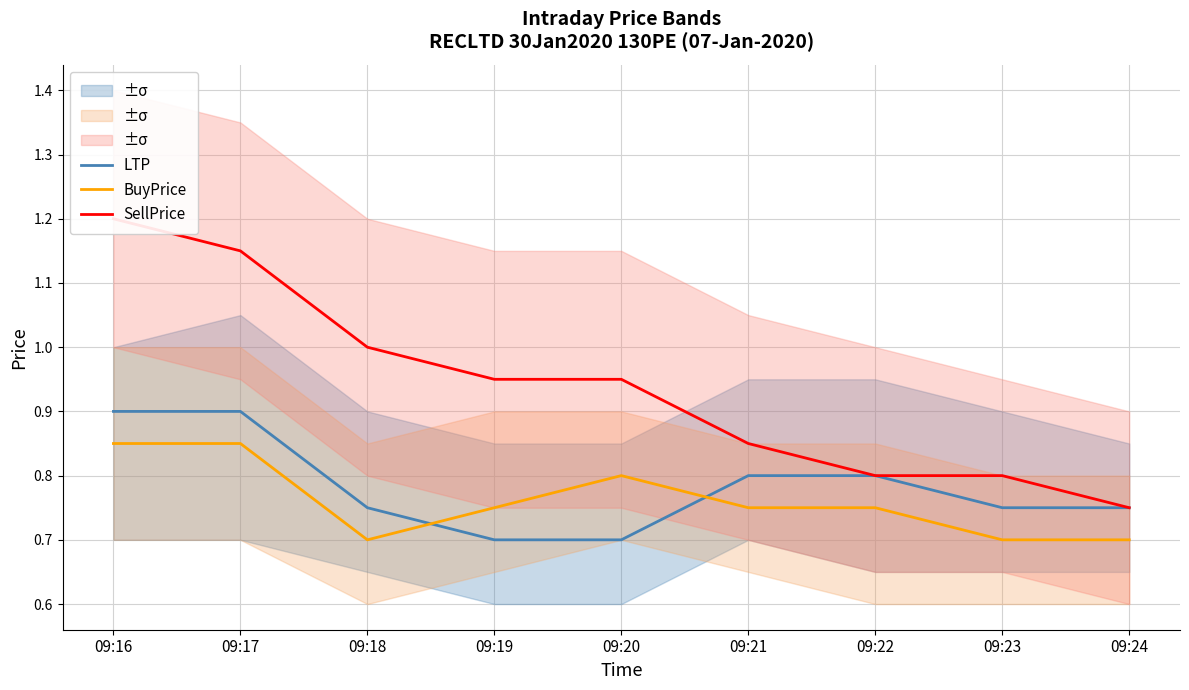

True or false: BuyPrice has a value of 0.5 at 09:23.

False